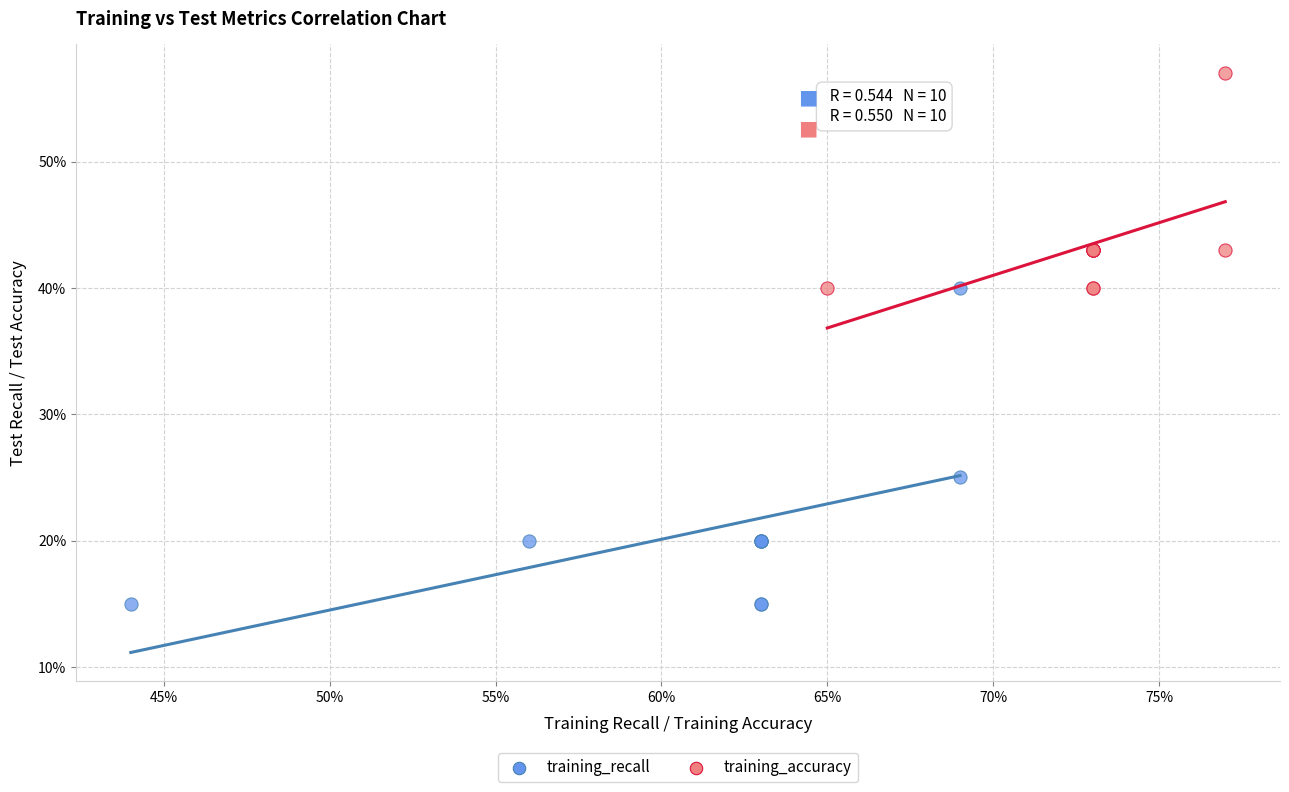

Which series has the widest spread of Y values?

training_recall